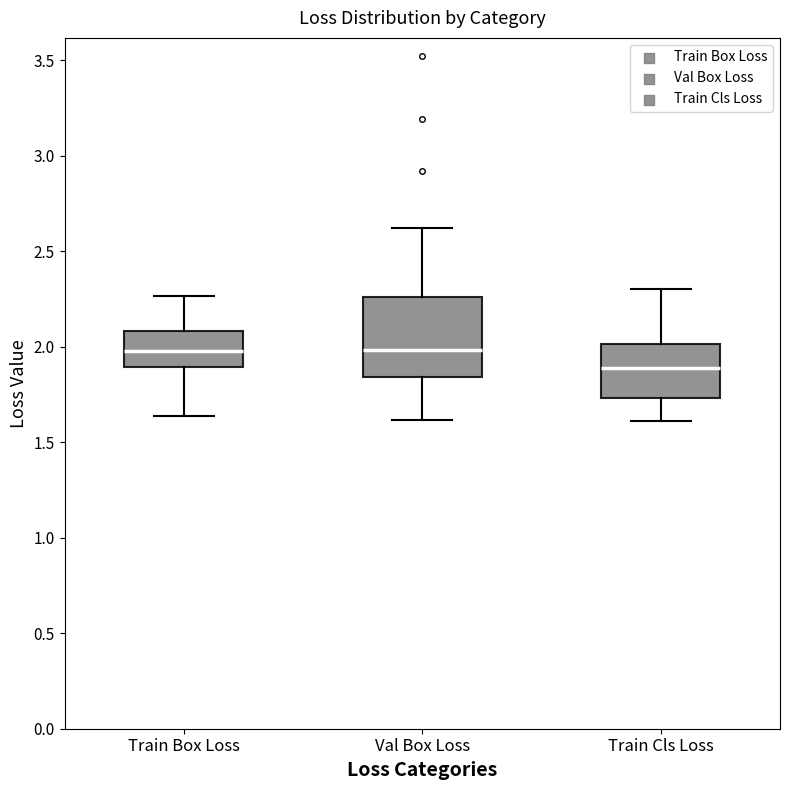

Where is the upper edge of the box for Val Box Loss on the y-axis? The values are not printed on the chart, so give them approximately, as read against the axis.

2.25